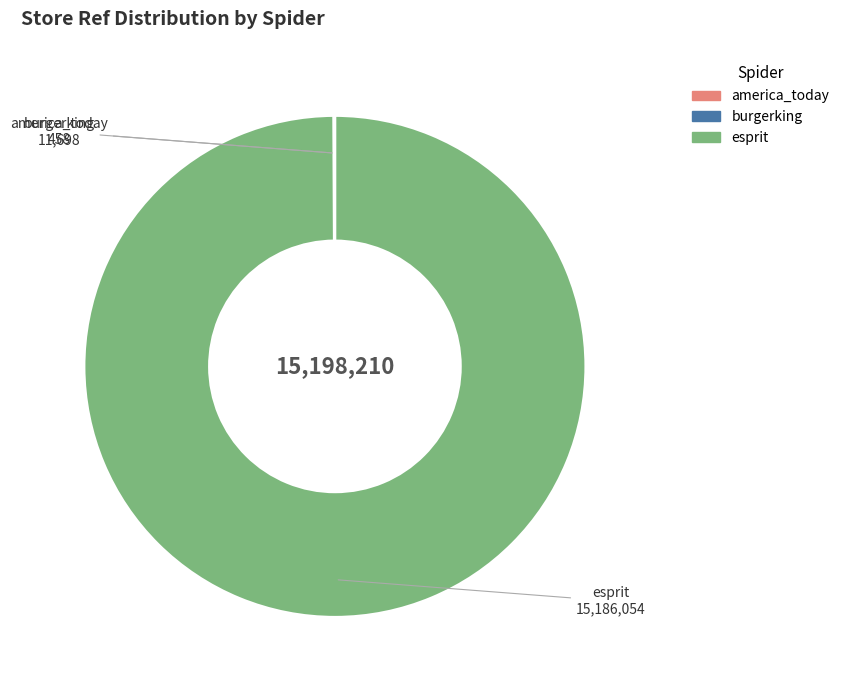

Does esprit represent more than half of the total?

Yes